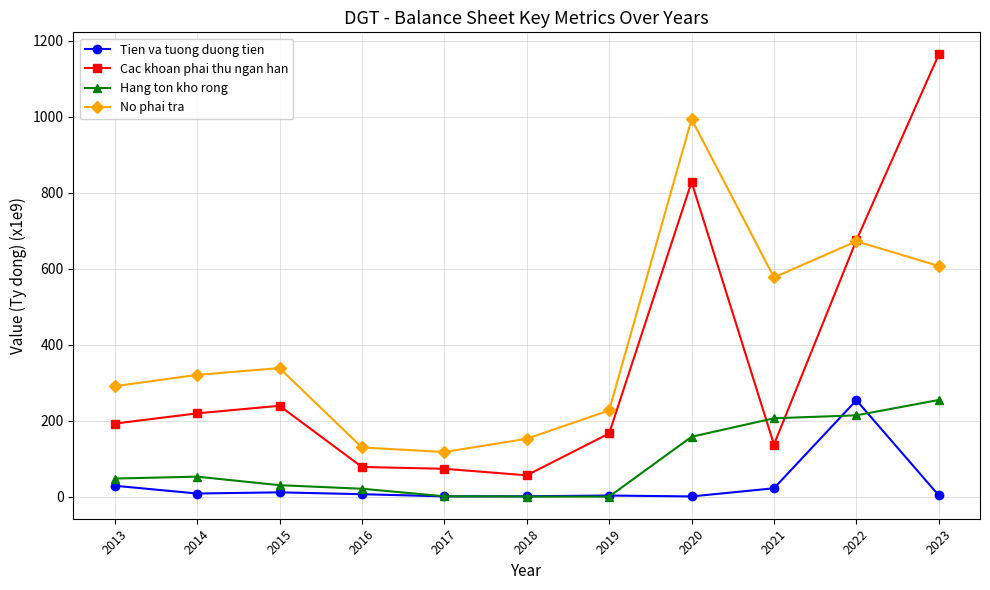

At which label is No phai tra closest to 556?

2021